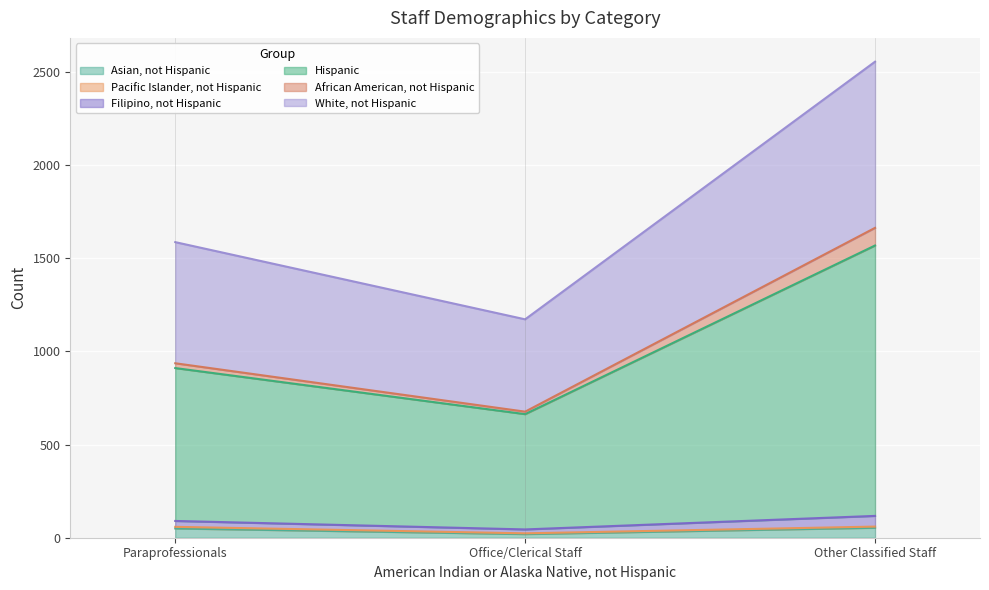

At which category is the sum across all series the highest?

Other Classified Staff